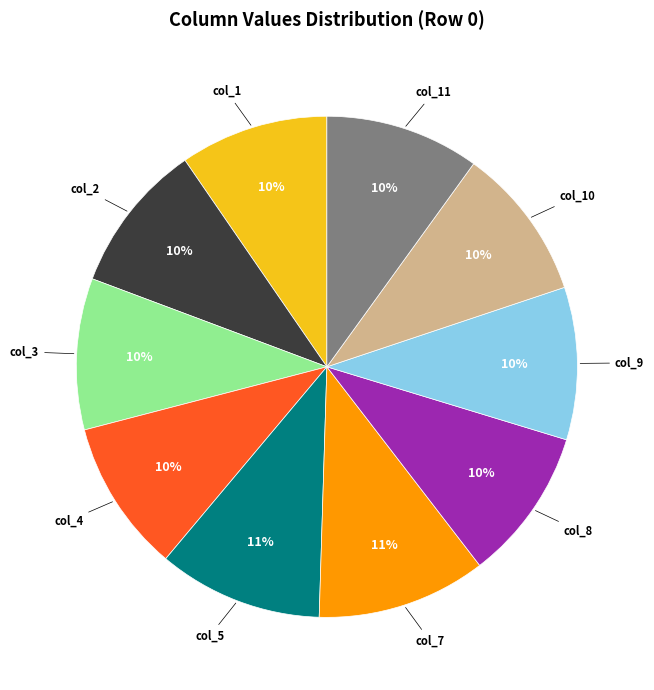

How many slices are in this pie chart?

10